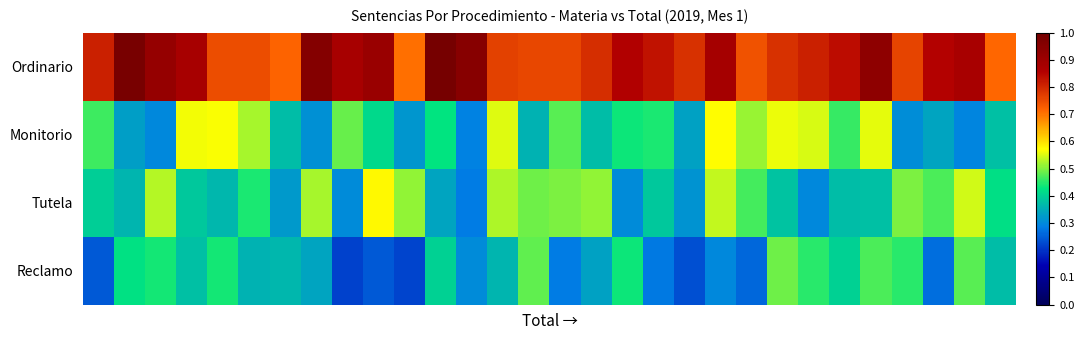

At which category is the sum across all series the highest?

25